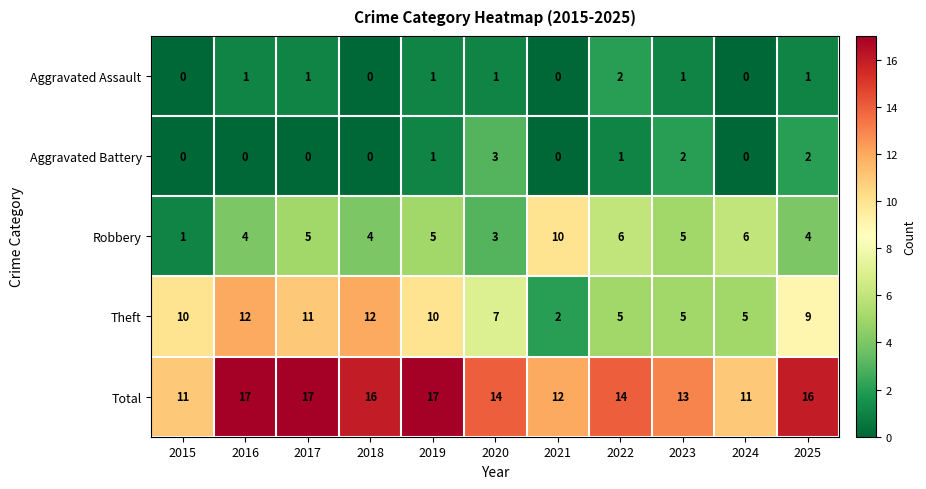

At how many categories does at least one series exceed 6?

11